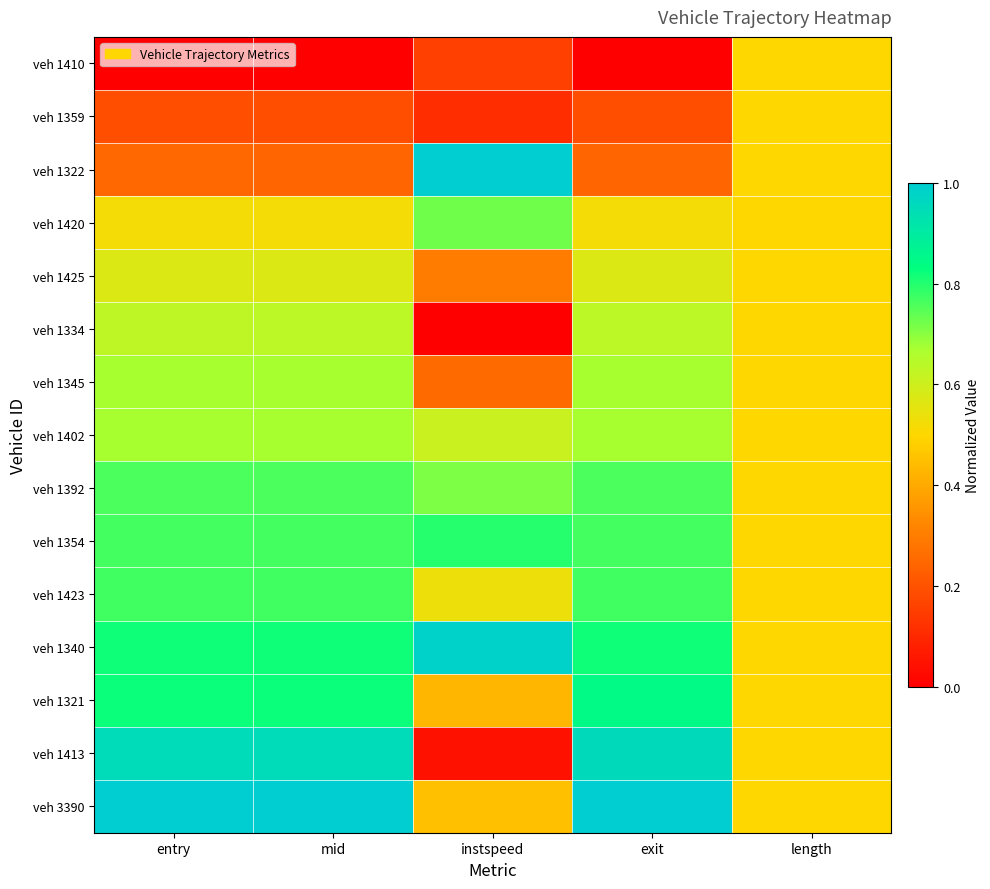

How many data points does each series have?

5